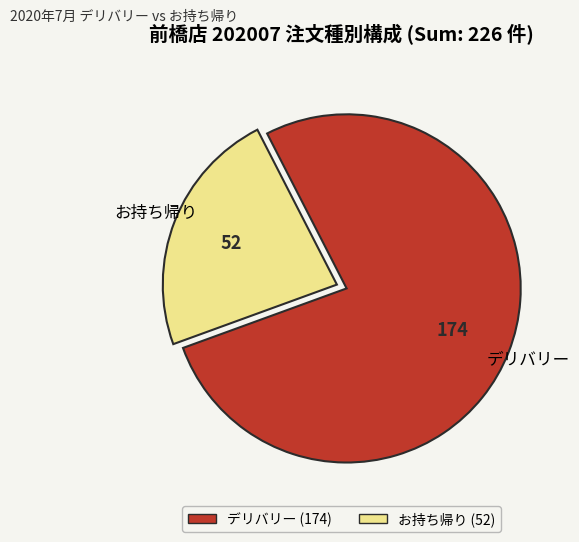

Which category has the smallest portion of the pie?

お持ち帰り